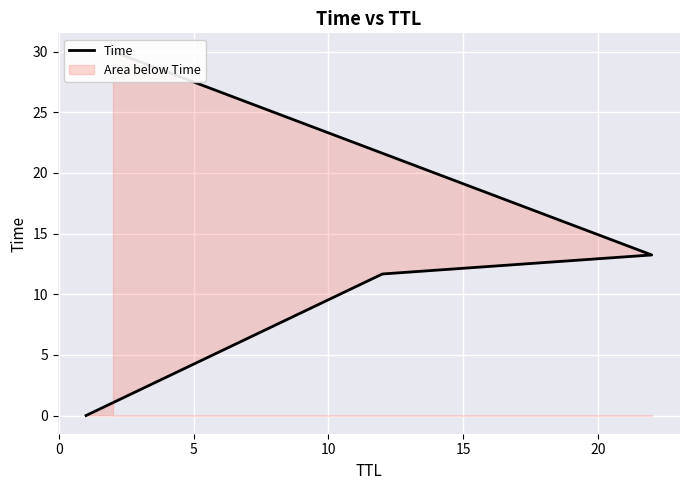

True or false: the data has more than 1 interior local peaks.

False